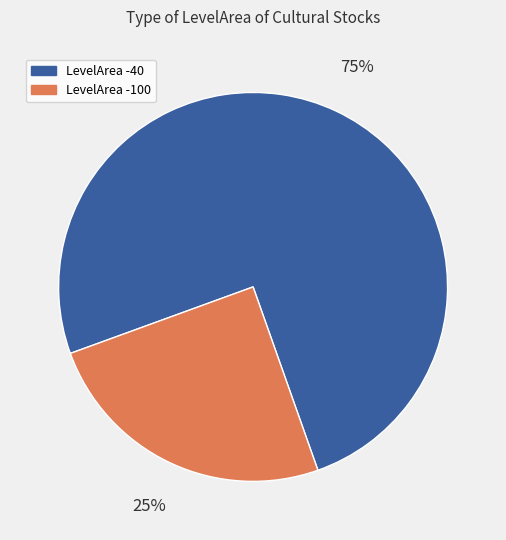

How many slices are in this pie chart?

2